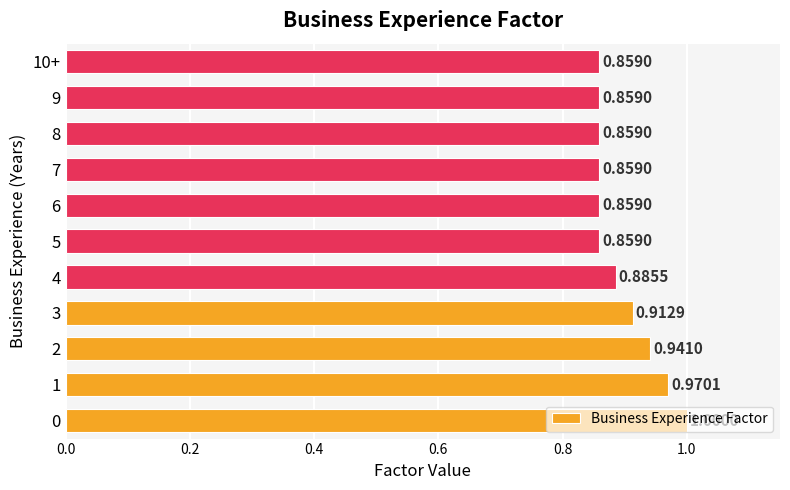

What is the sum of the values at 6 and 10+?

1.7